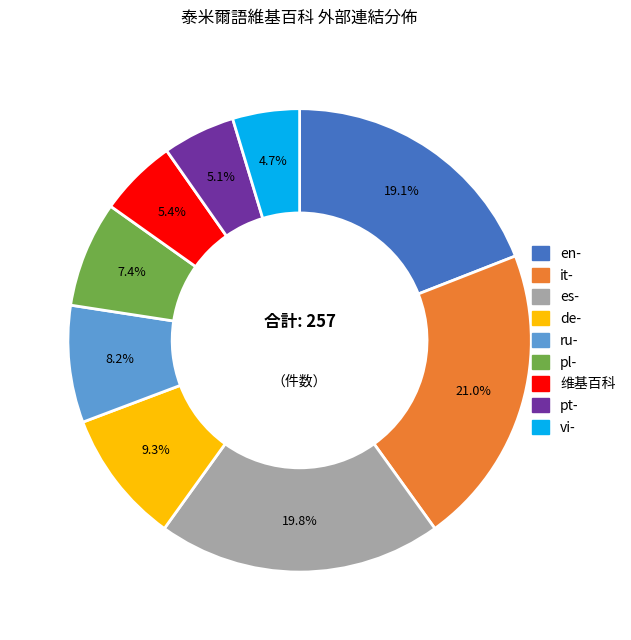

How many slices are in this pie chart?

9